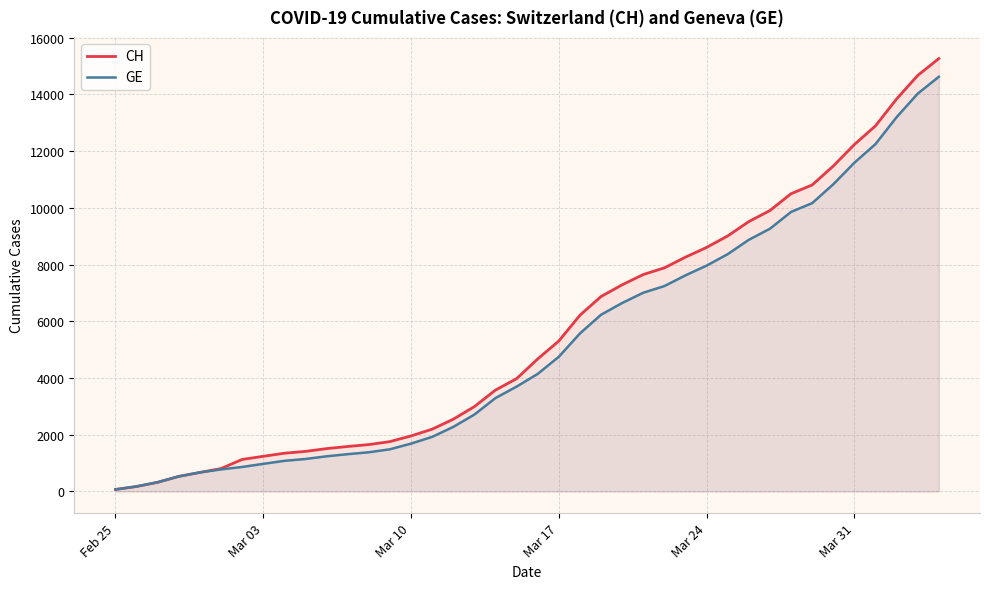

What is the minimum value for CH?

72